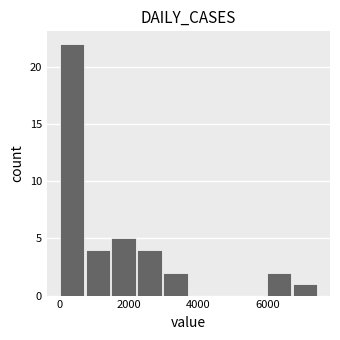

Around what value on the x-axis is the tallest bar? Give the approximate position of its centre, as read against the axis.

400